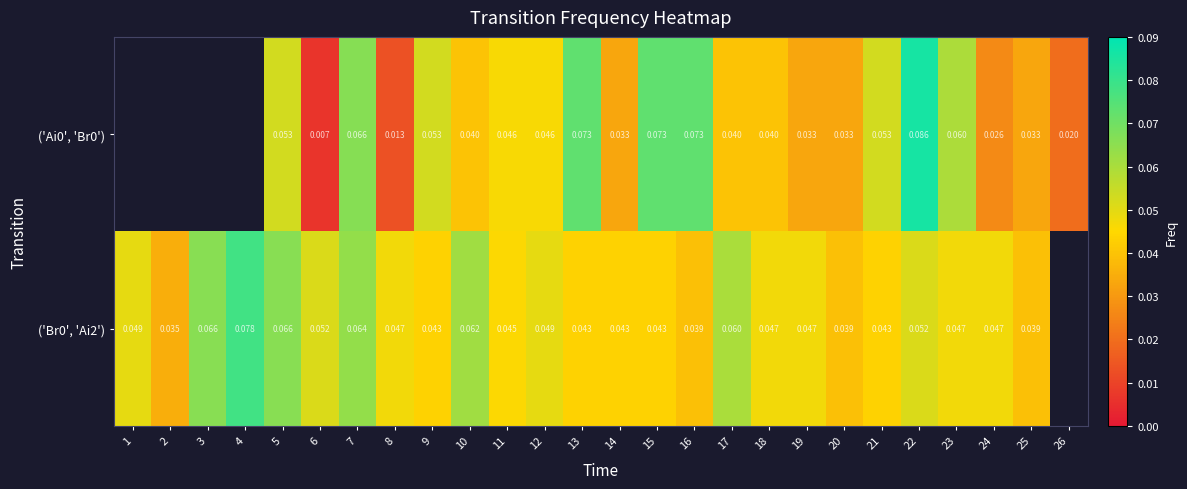

The value of ('Br0', 'Ai2') at 22 is 0.1. True or false?

False